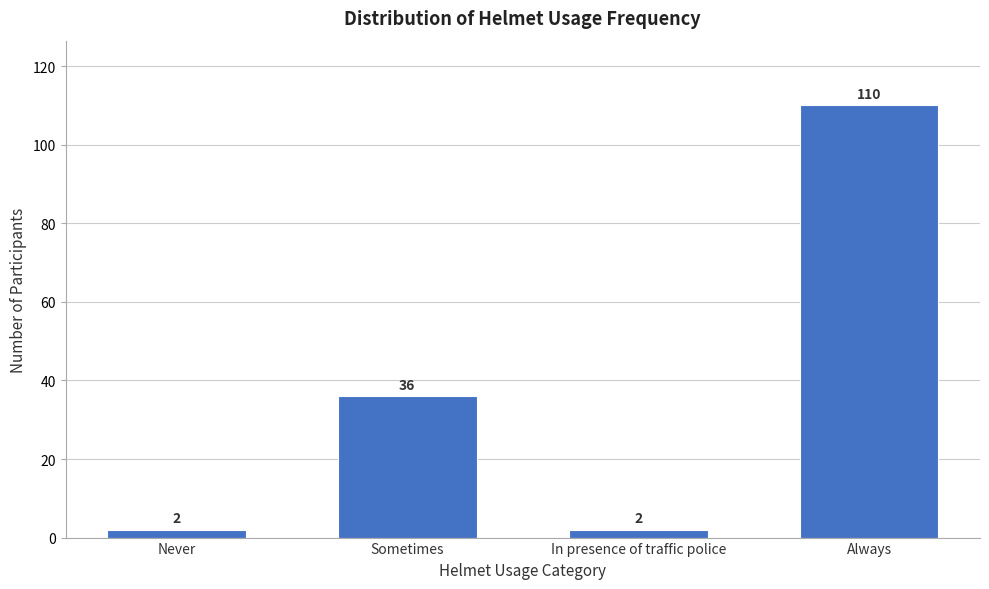

Reading right to left, what are all the values shown in this chart?

Always=110	In presence of traffic police=2	Sometimes=36	Never=2